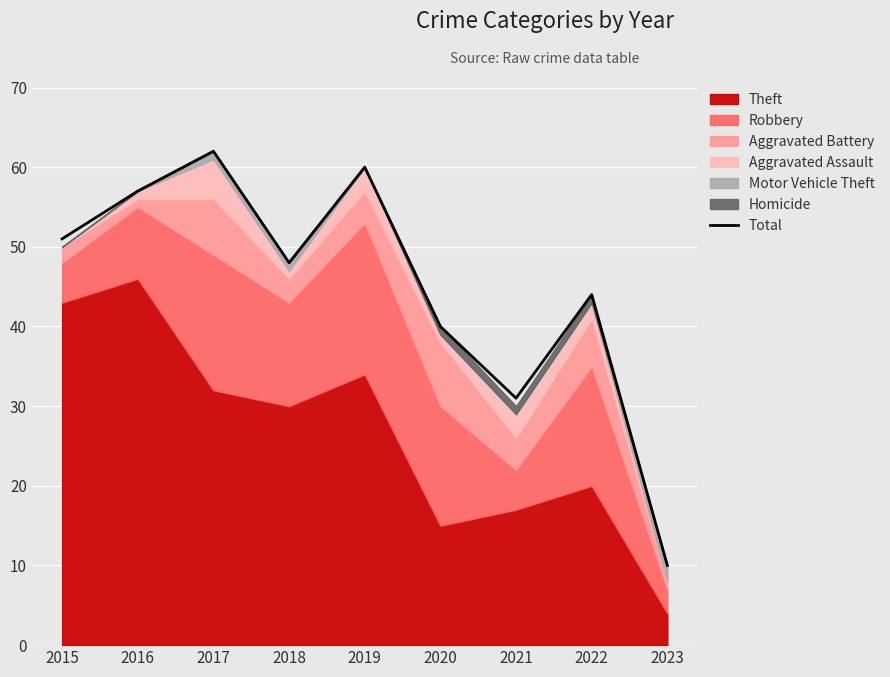

Which label corresponds to the largest value in the chart?

2017